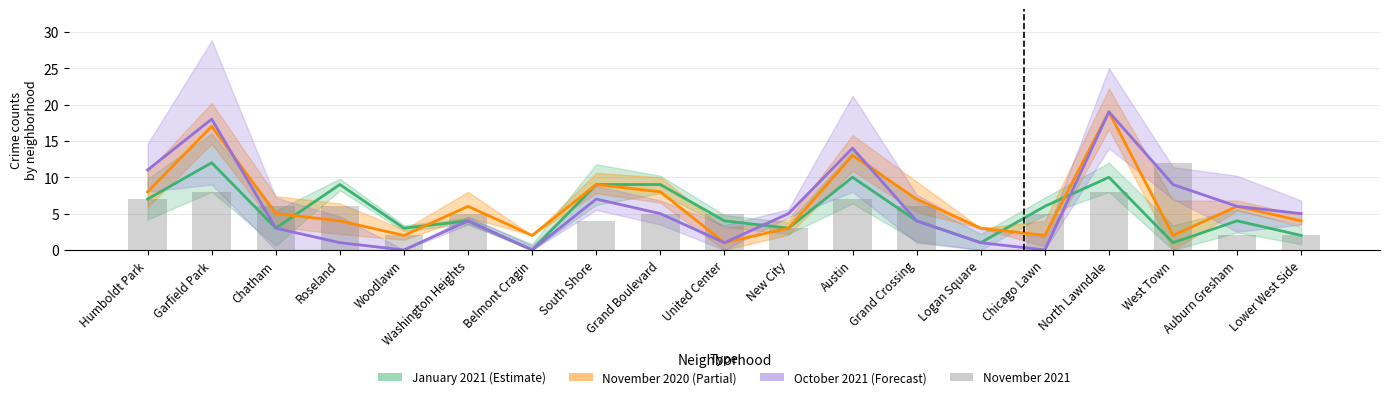

Is it true that the value at Woodlawn is 3?

False